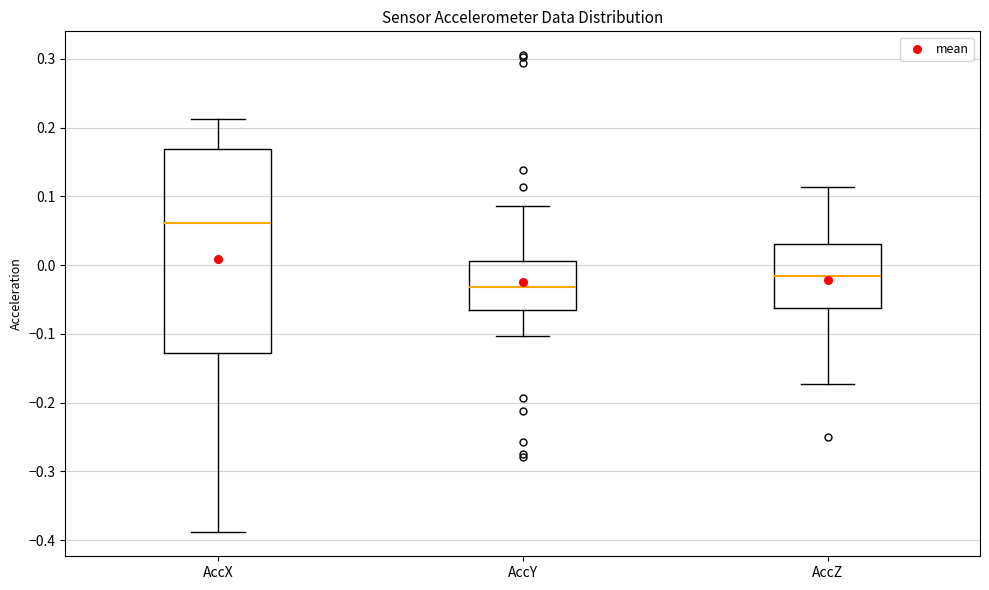

Comparing the boxes themselves (not the whiskers), which one is the tallest?

AccX